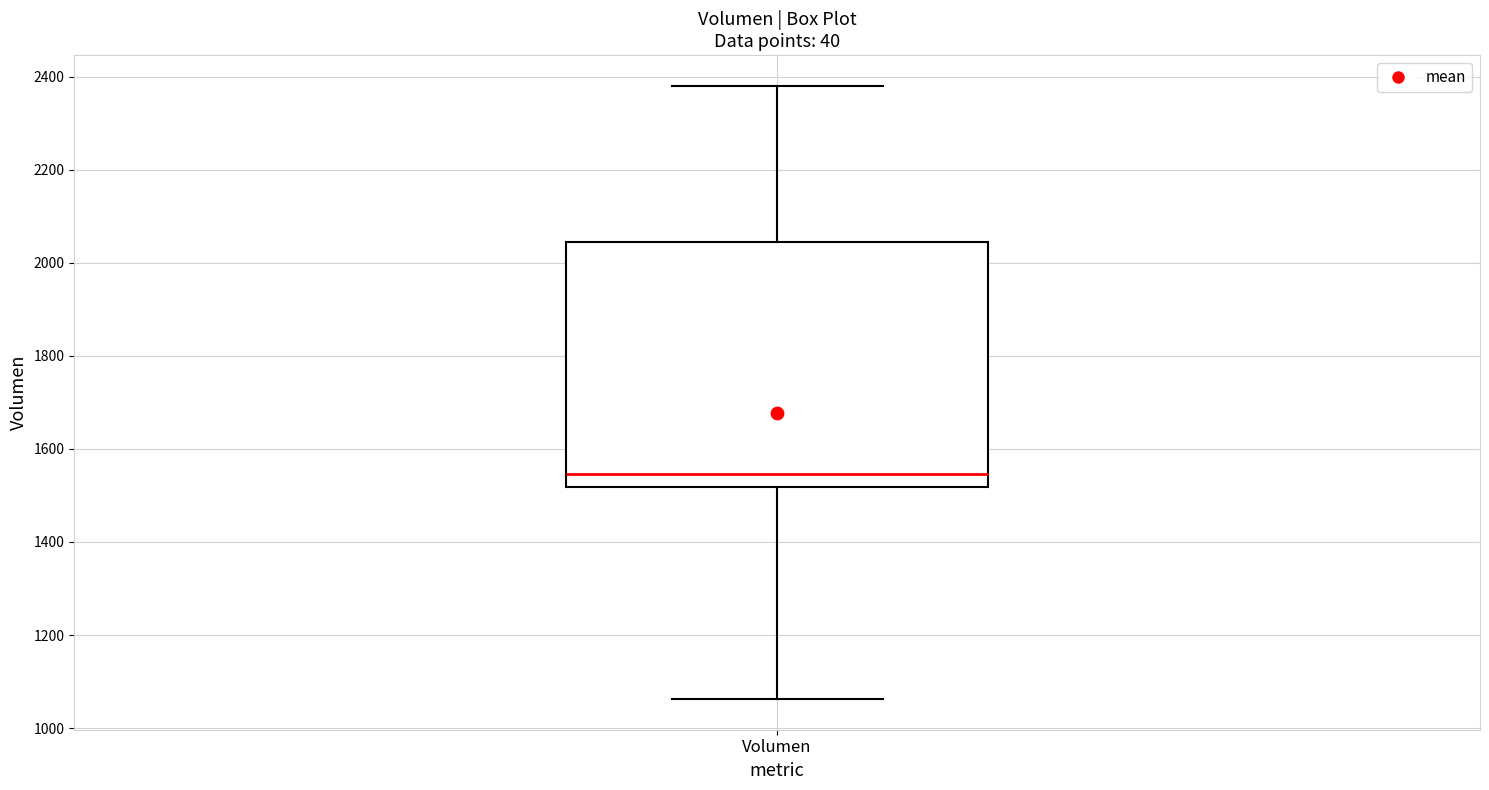

Where does the median line of the box for Volumen sit on the y-axis? The values are not printed on the chart, so give them approximately, as read against the axis.

1540